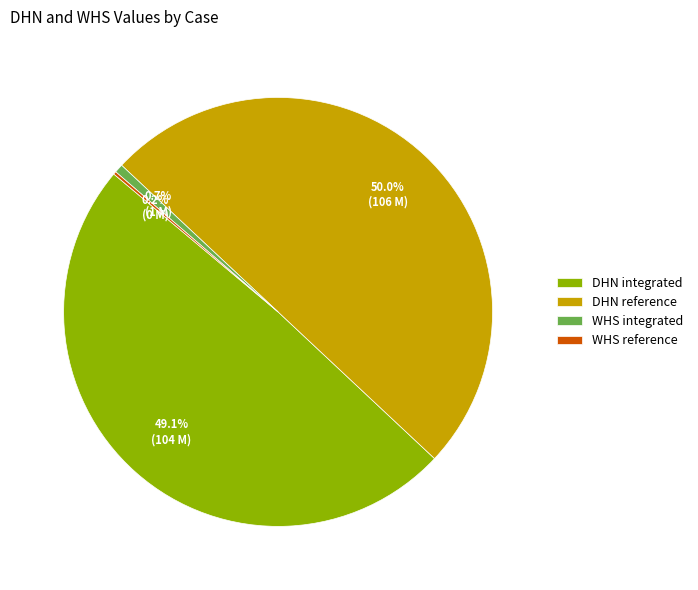

How much of the chart is everything except DHN integrated?

50.9%